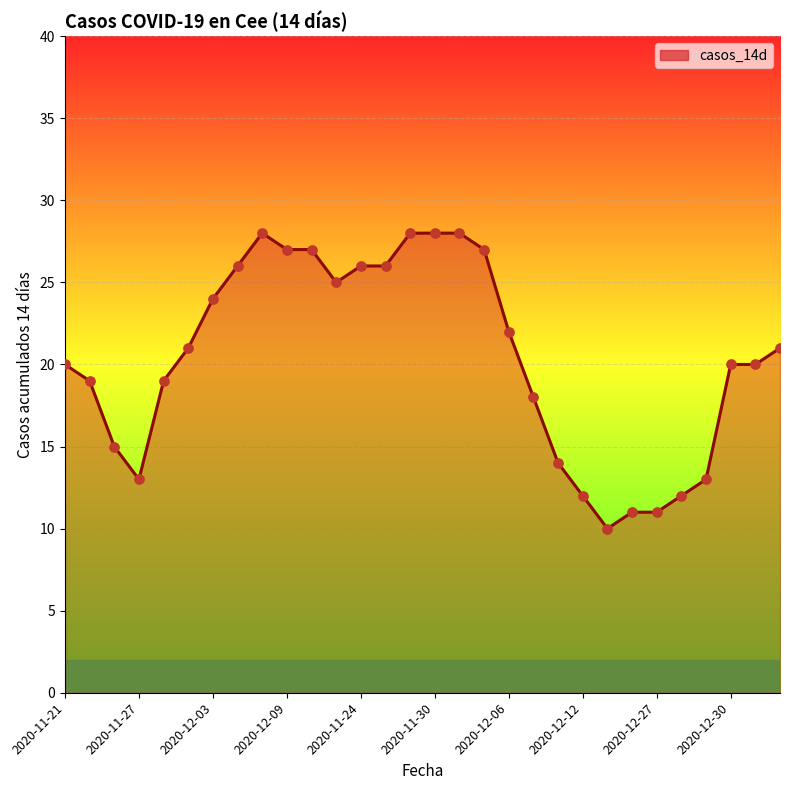

What is the maximum value shown in the chart?

28